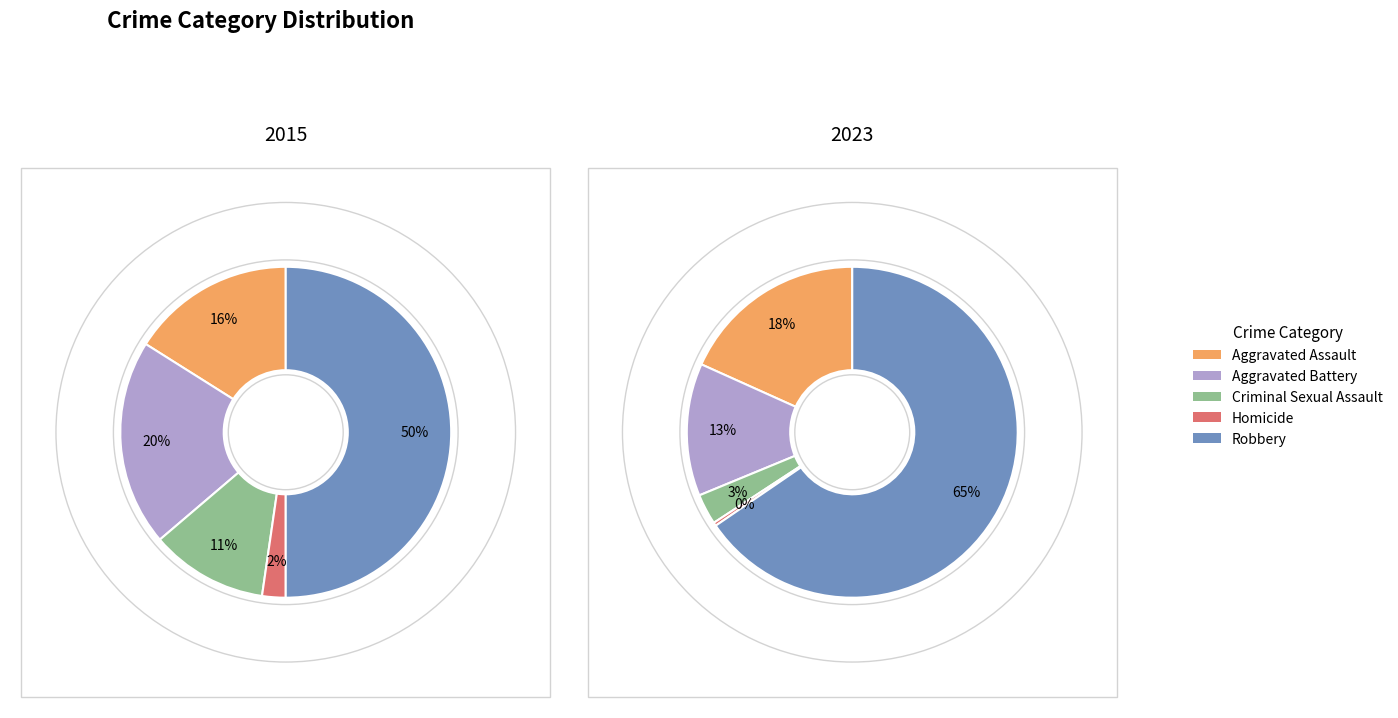

To the nearest percent, what portion does Aggravated Battery represent?

20%